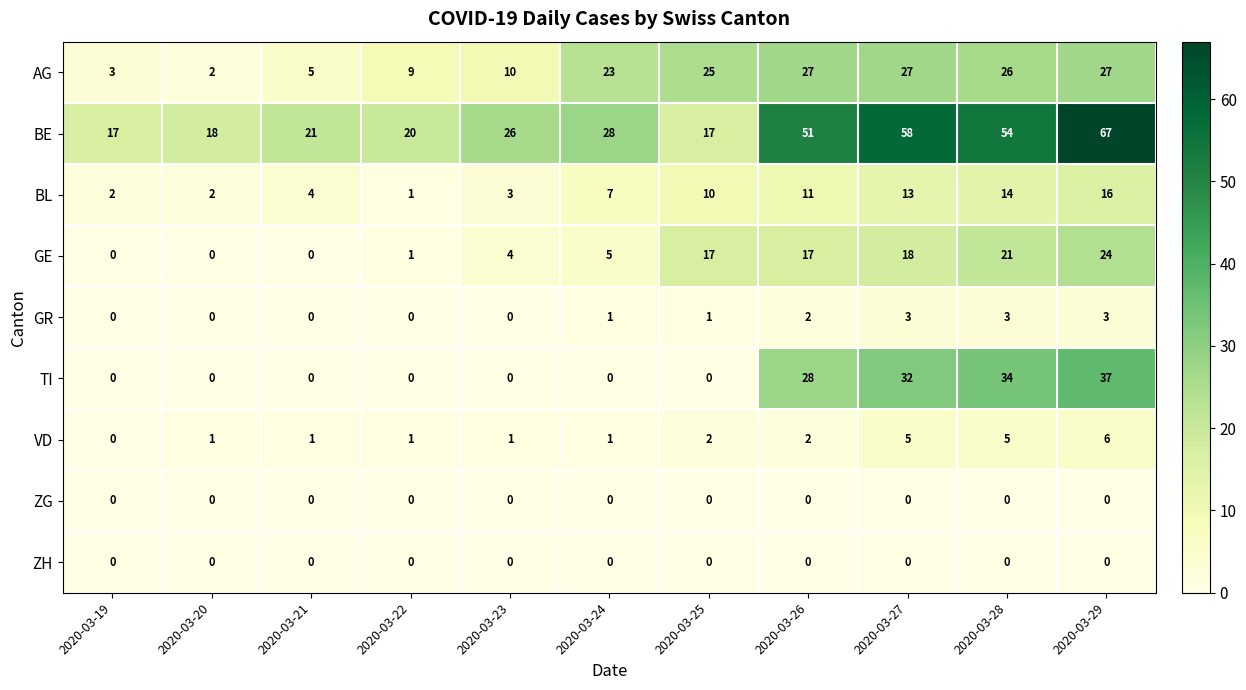

Is it true that BL equals 2 at 2020-03-20?

True